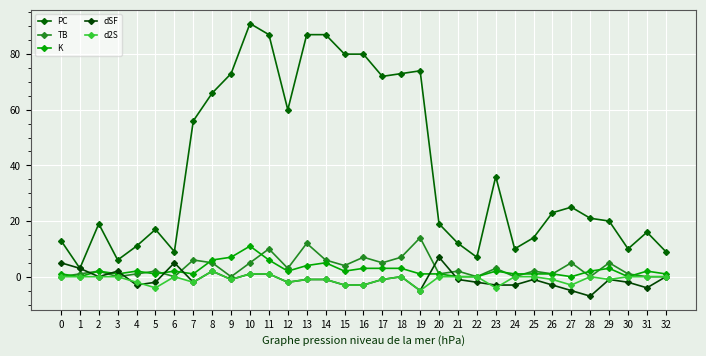

What is the sum of the PC values at 1 and 14?

90